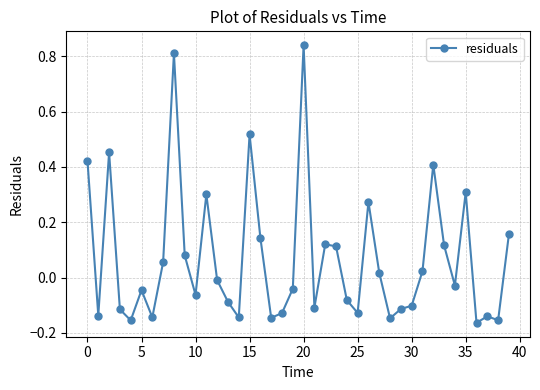

What is the difference between the maximum and minimum values?

1.0